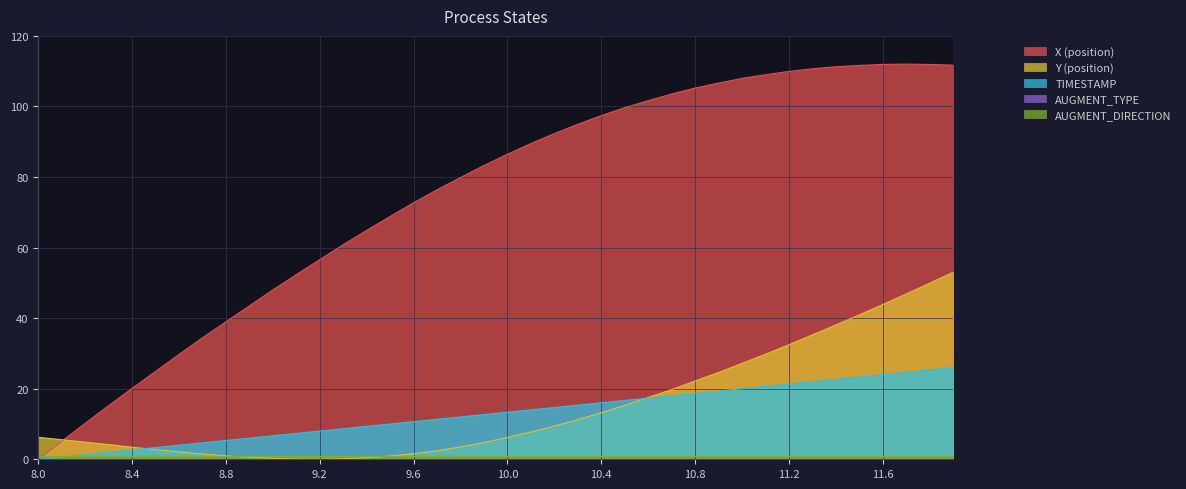

Where is the first local minimum for Y?

9.2